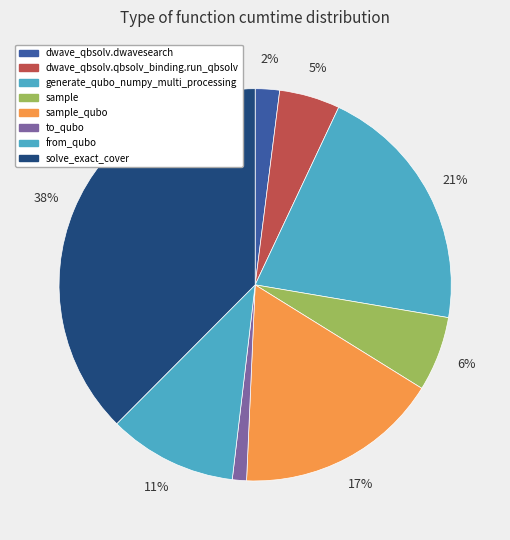

To the nearest percent, what percentage of the pie is to_qubo?

1%